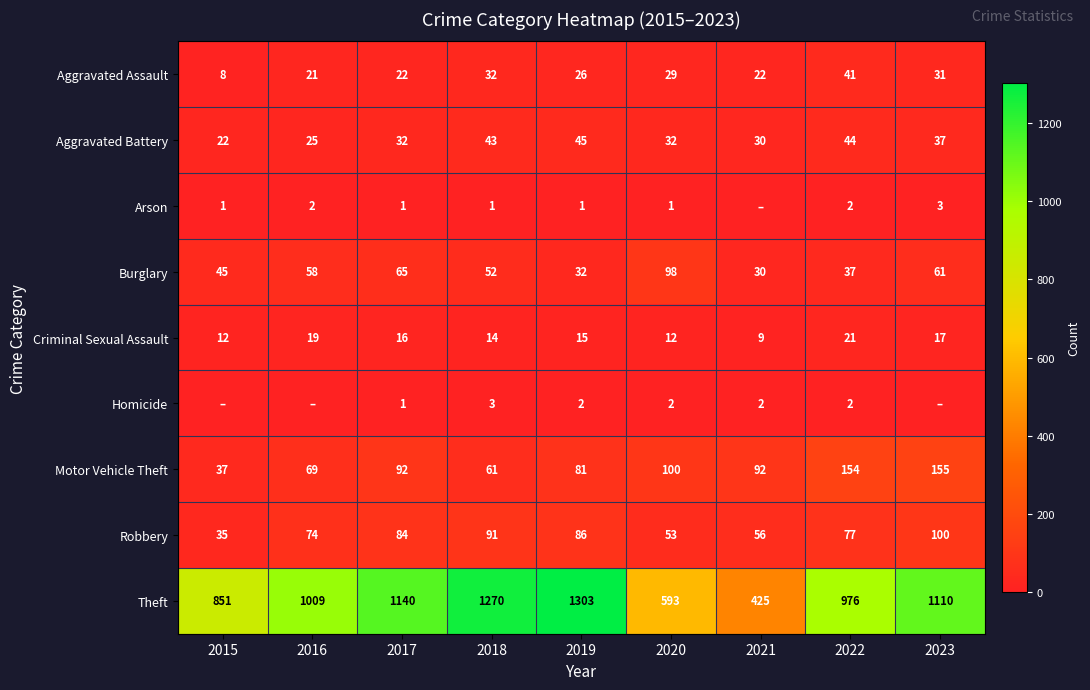

The value of Burglary at 2015 is 45. True or false?

True